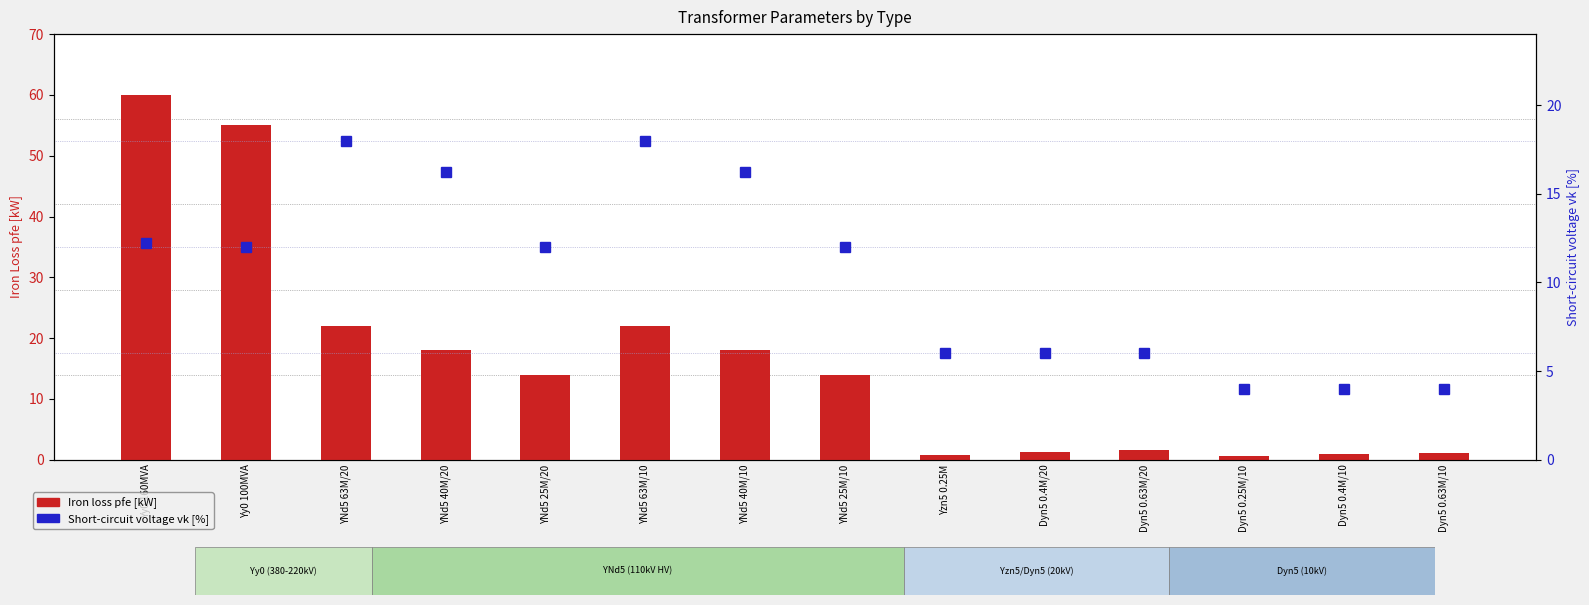

What position from the right is Dyn5 0.63M/10?

1